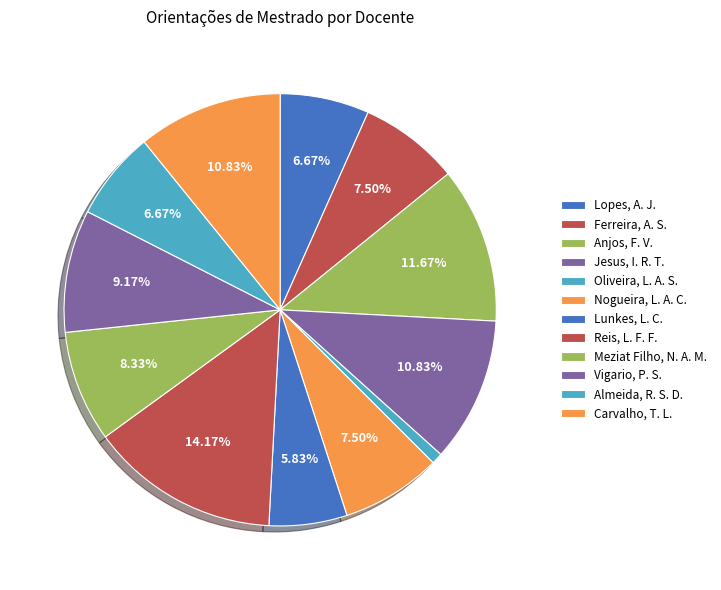

How many slices are in this pie chart?

12